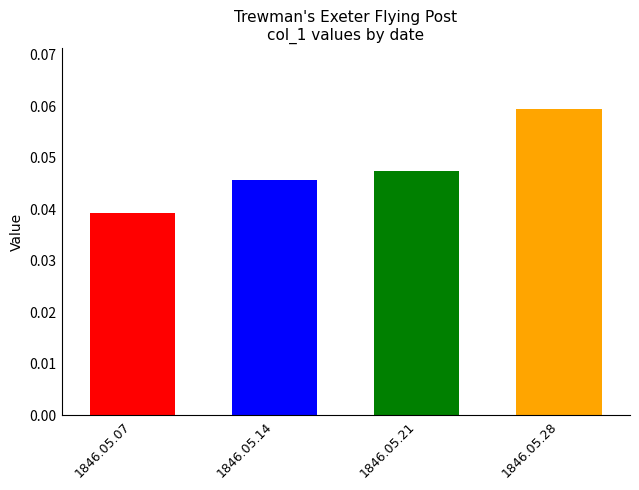

Reading left to right, extract all data points from this chart.

0.0	0.0	0.0	0.1